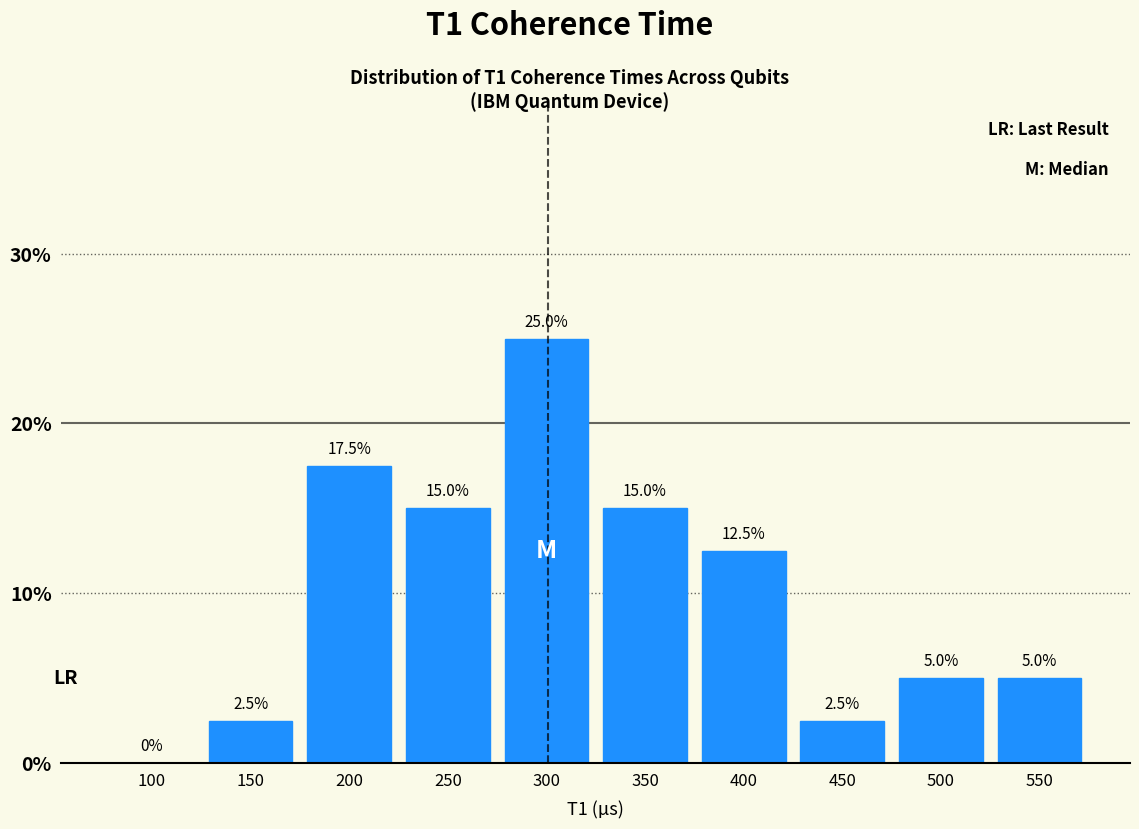

Reading left to right, what are all the values shown in this chart?

100=0.0	150=2.5	200=17.5	250=15.0	300=25.0	350=15.0	400=12.5	450=2.5	500=5.0	550=5.0